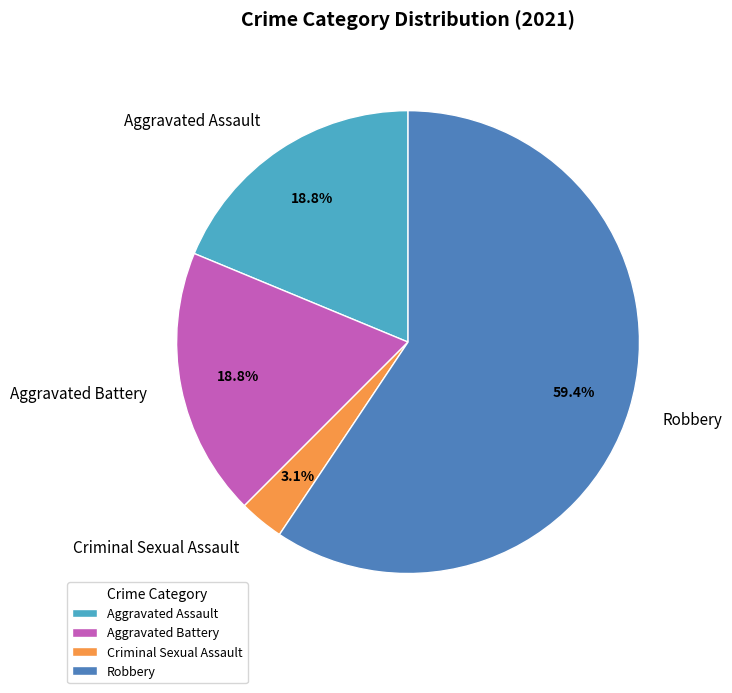

How many segments does this pie chart have?

4